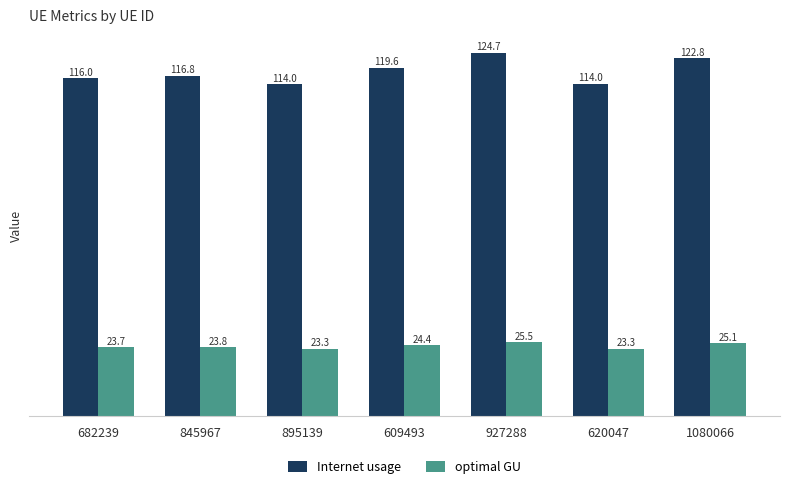

Rank the series by their average value, from lowest to highest.

optimal GU, Internet usage